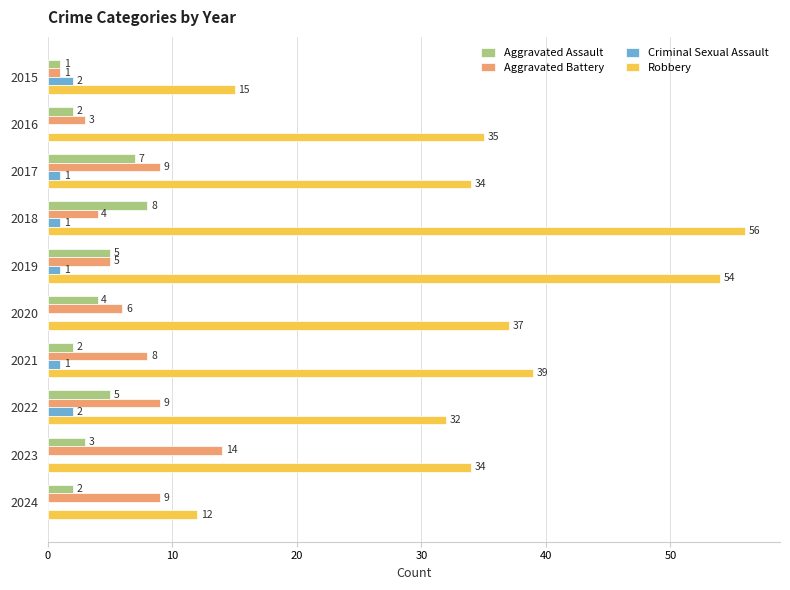

The value of Robbery at 2017 is 34. True or false?

True